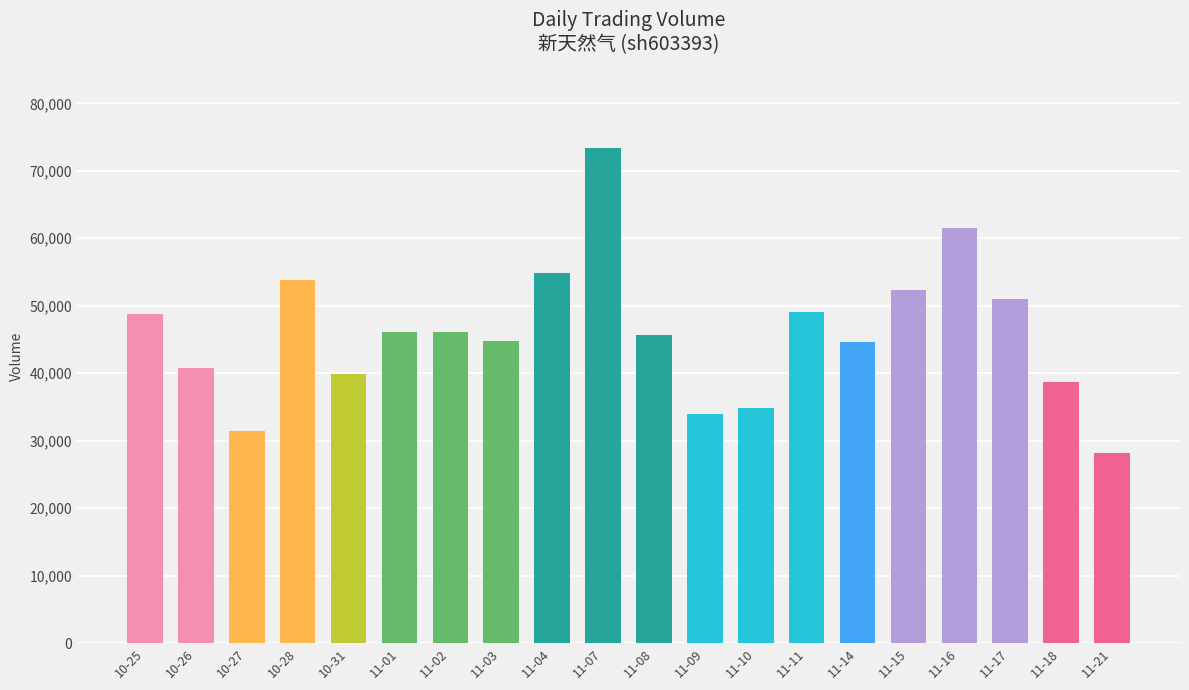

The value at 10-27 is 54699. True or false?

False